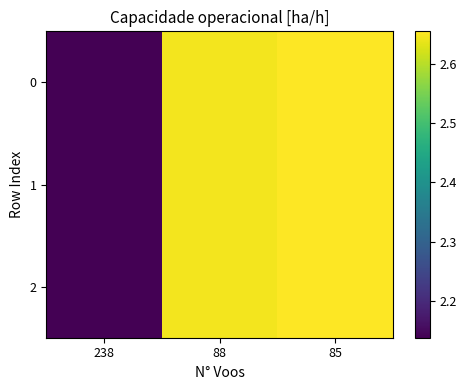

Count the number of data series in this chart.

3